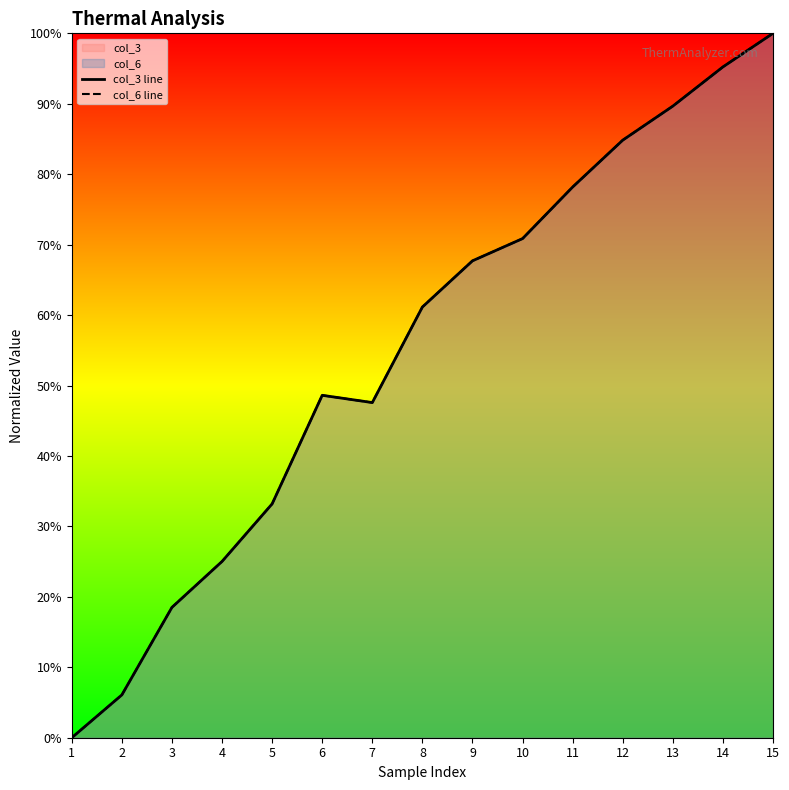

Which series has the widest spread of values?

col_3 line